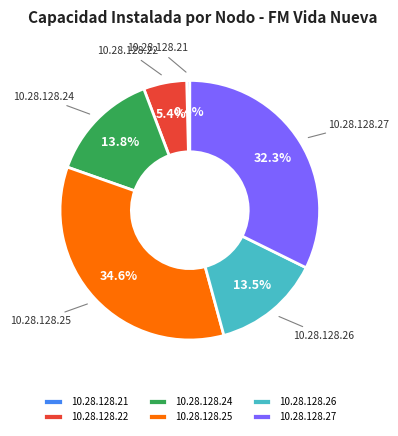

True or false: 10.28.128.25 accounts for 23% of the total.

False